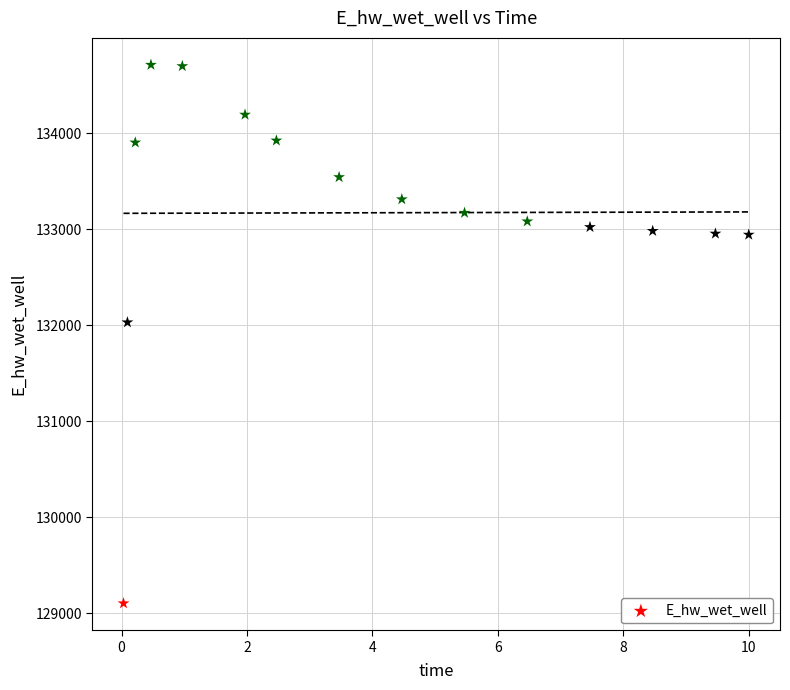

What is the range of X values (max minus min)?

10.0